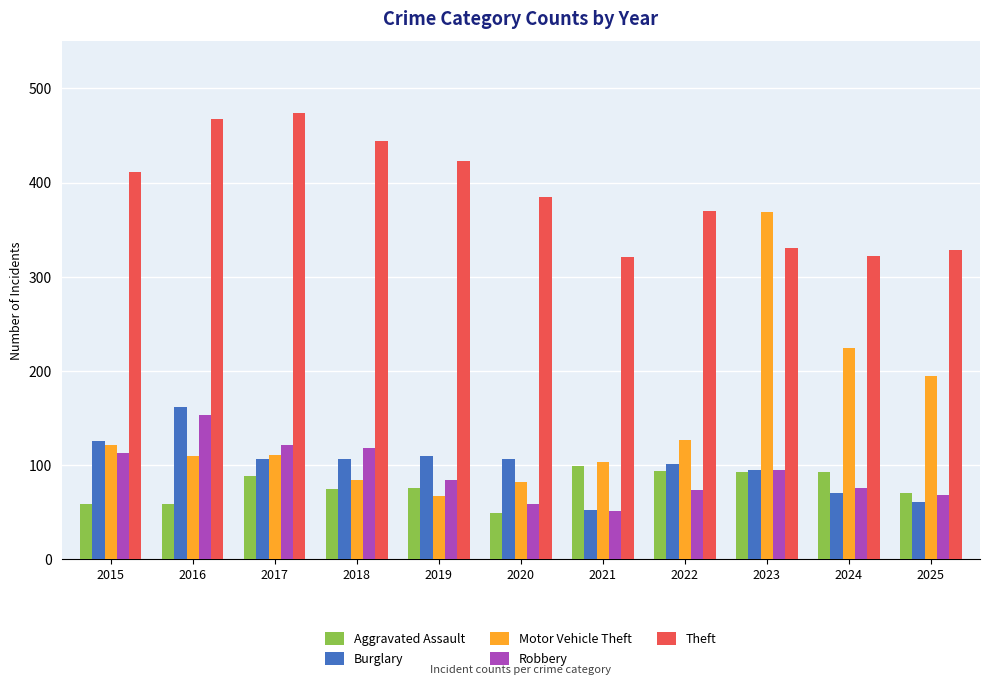

The Motor Vehicle Theft series shows 278 at 2025. True or false?

False